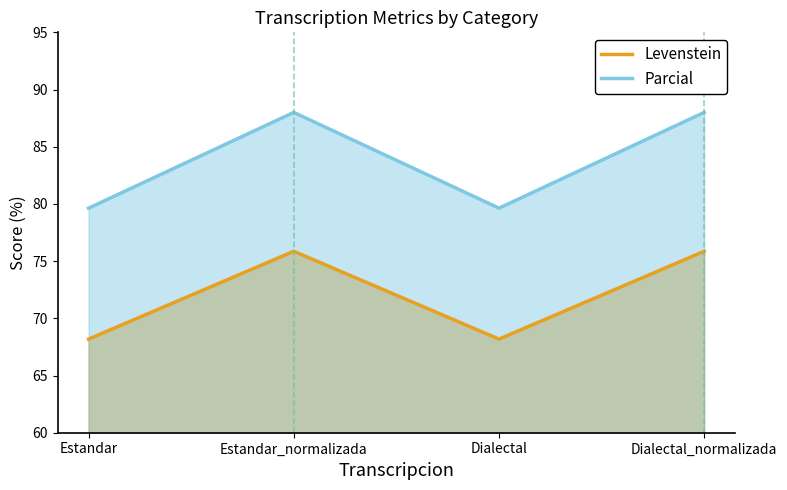

True or false: Parcial has a value of 109.2 at Dialectal.

False